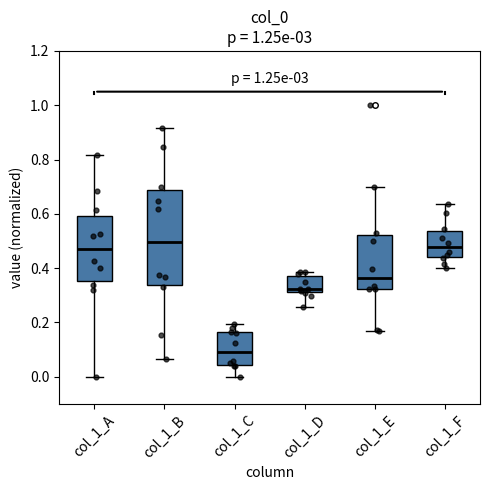

Where is the upper edge of the box for col_1_E on the y-axis? The values are not printed on the chart, so give them approximately, as read against the axis.

0.52